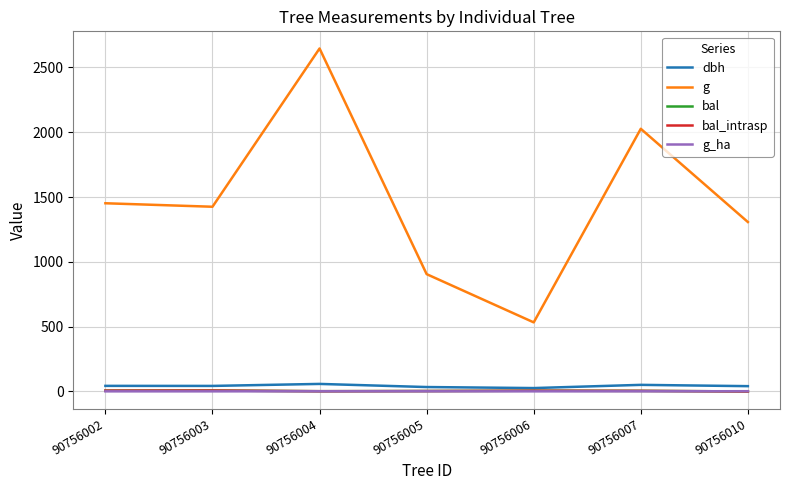

What is the greatest value displayed?

2646.6